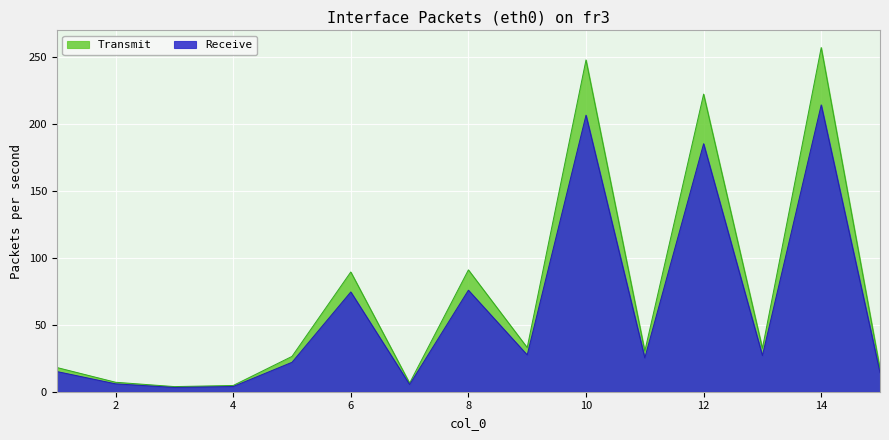

Which series changed the most between 1 and 14?

Receive